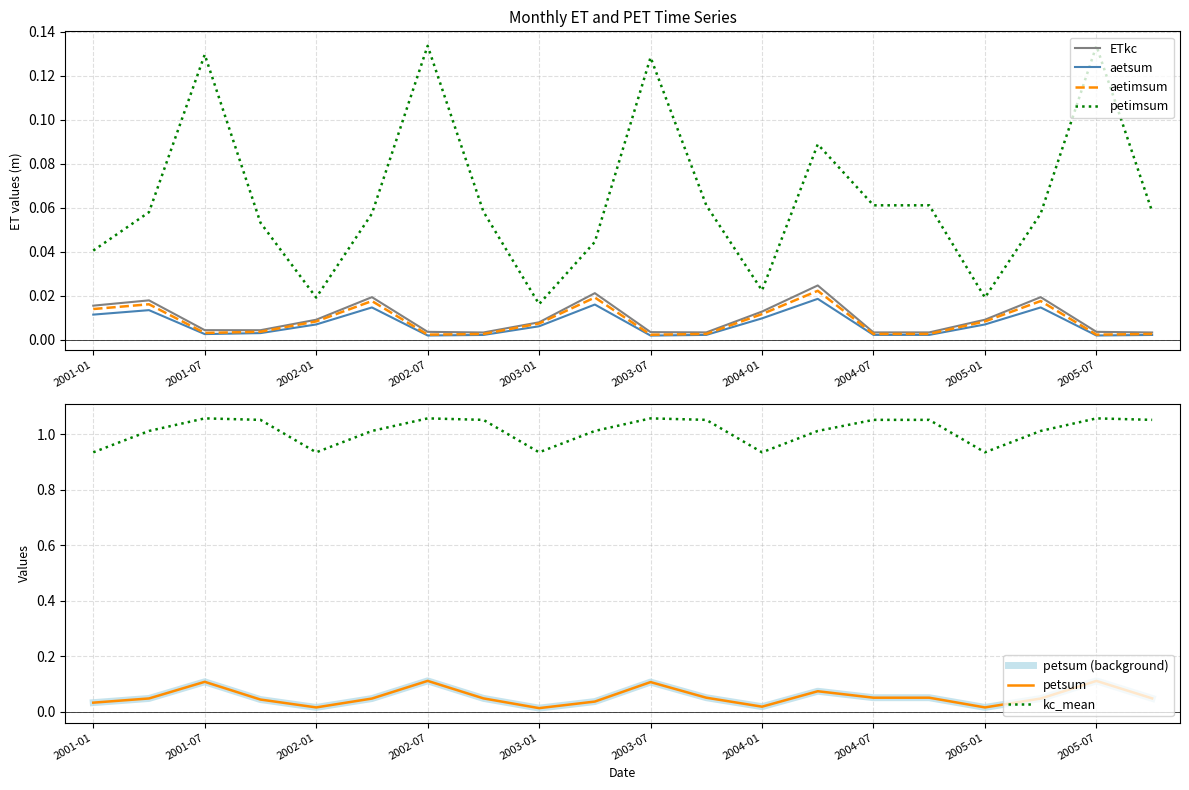

Does the chart have visible grid lines?

Yes